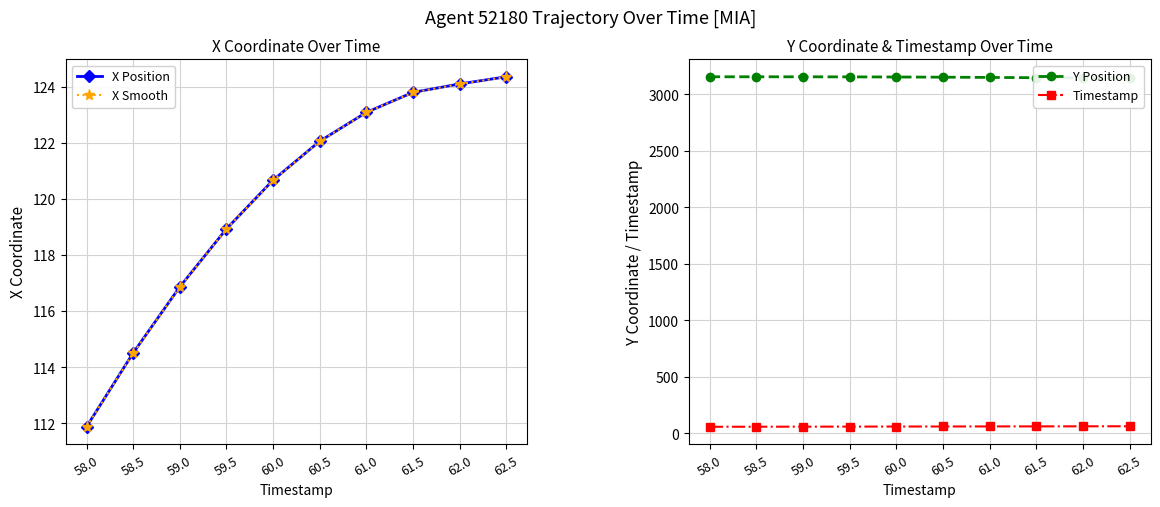

Is this an area chart (filled region under the line)?

No